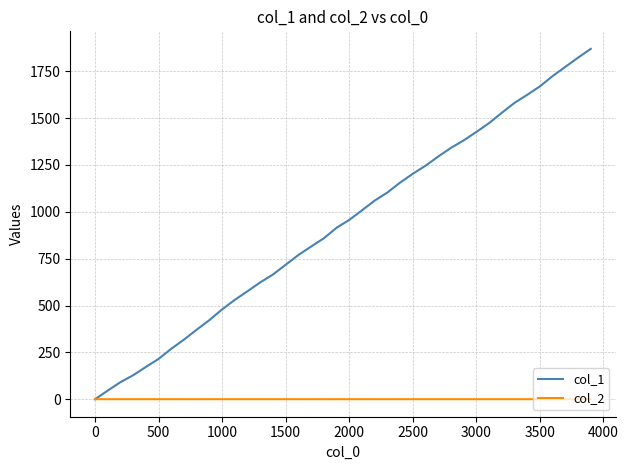

Which series has the largest range (max minus min)?

col_1